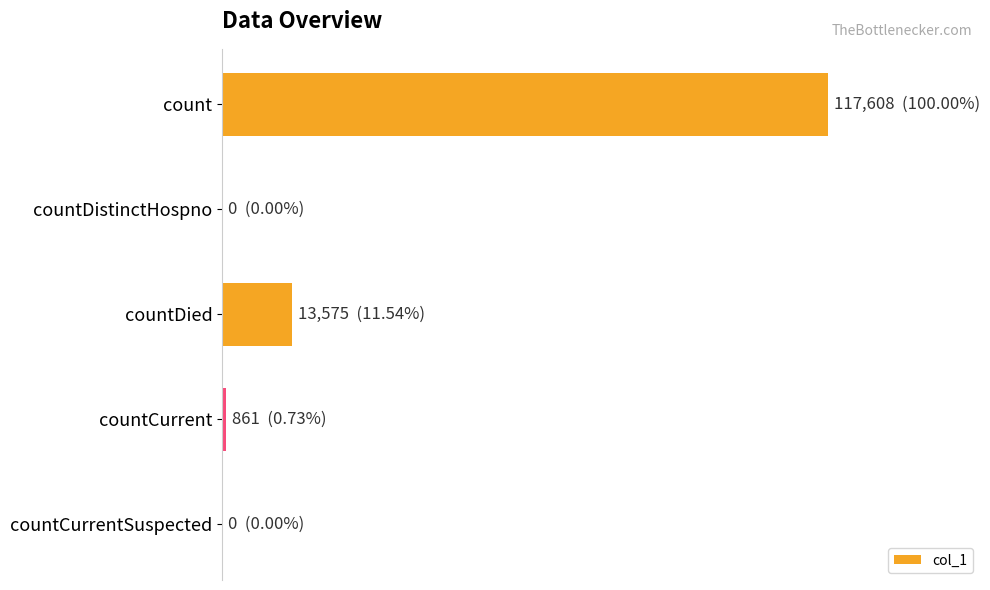

What is the difference between the maximum and second lowest values?

117608